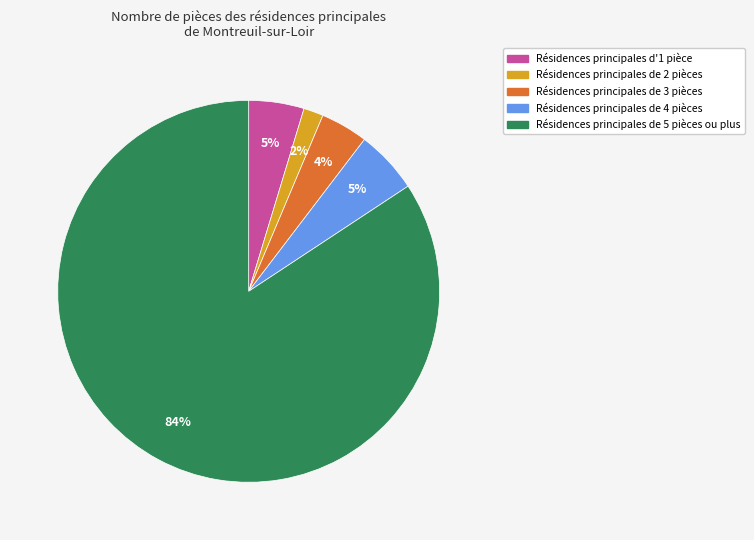

Is the sum of Résidences principales de 5 pièces ou plus and Résidences principales de 2 pièces greater than half?

Yes